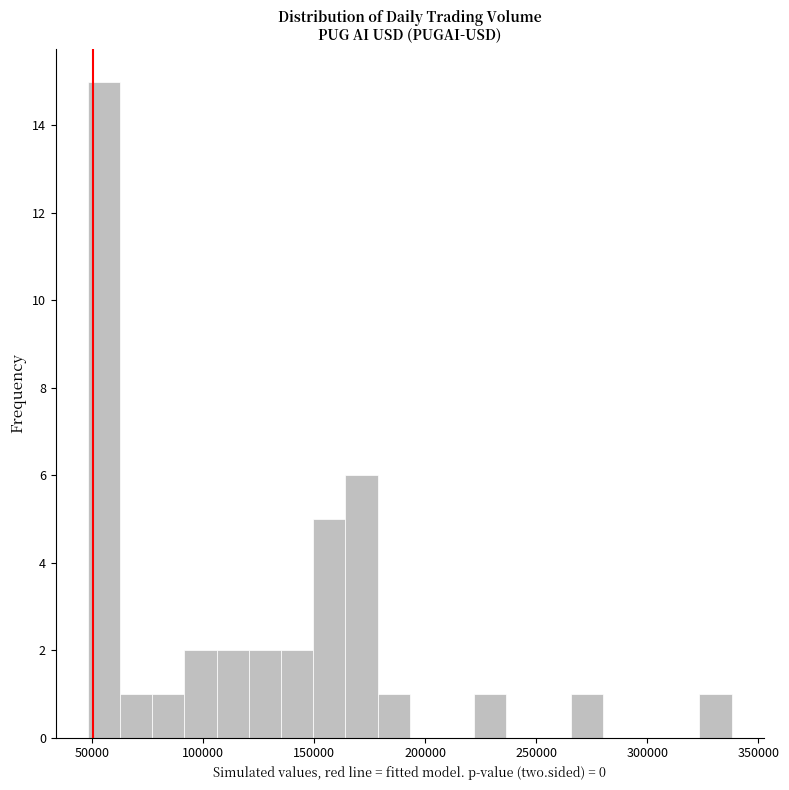

Read against the x-axis, roughly where is the centre of the tallest bar?

55000